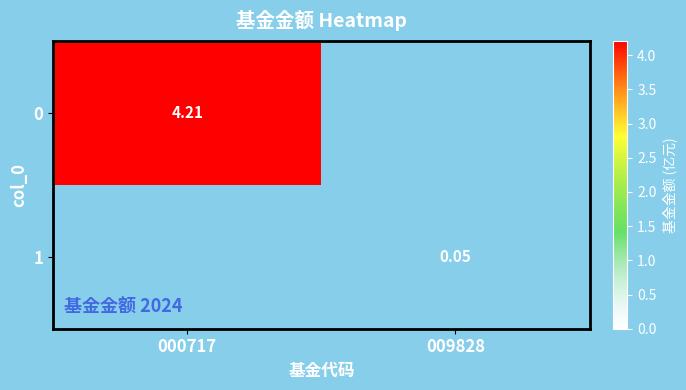

Is the value of 0 at 009828 greater than the value of 1 at 000717?

No